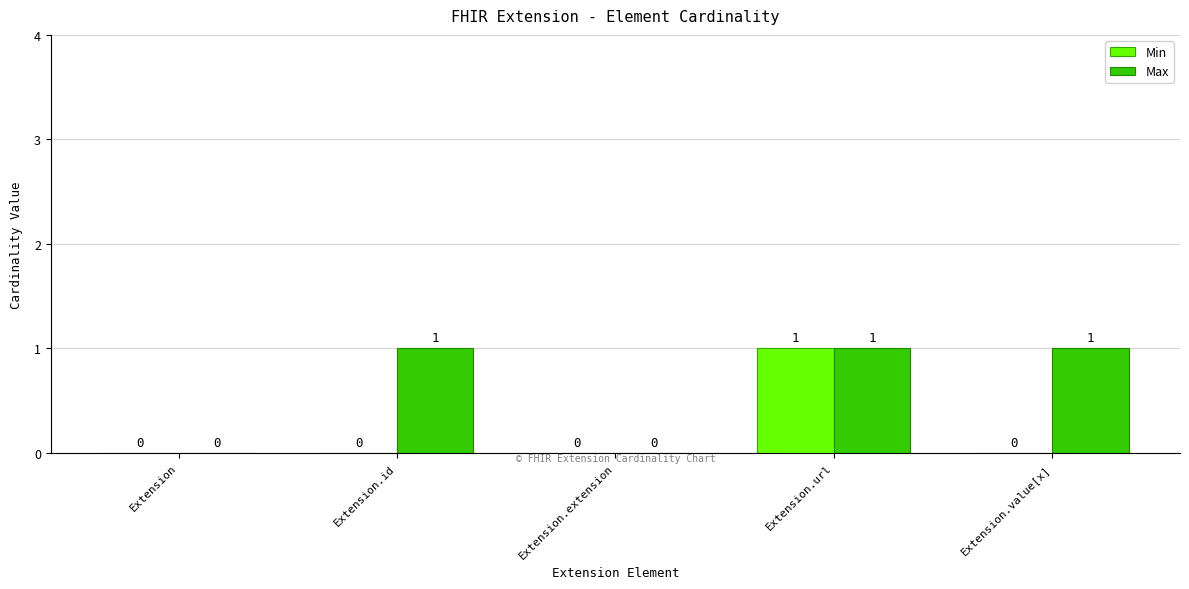

True or false: Min has a value of -1 at Extension.

False